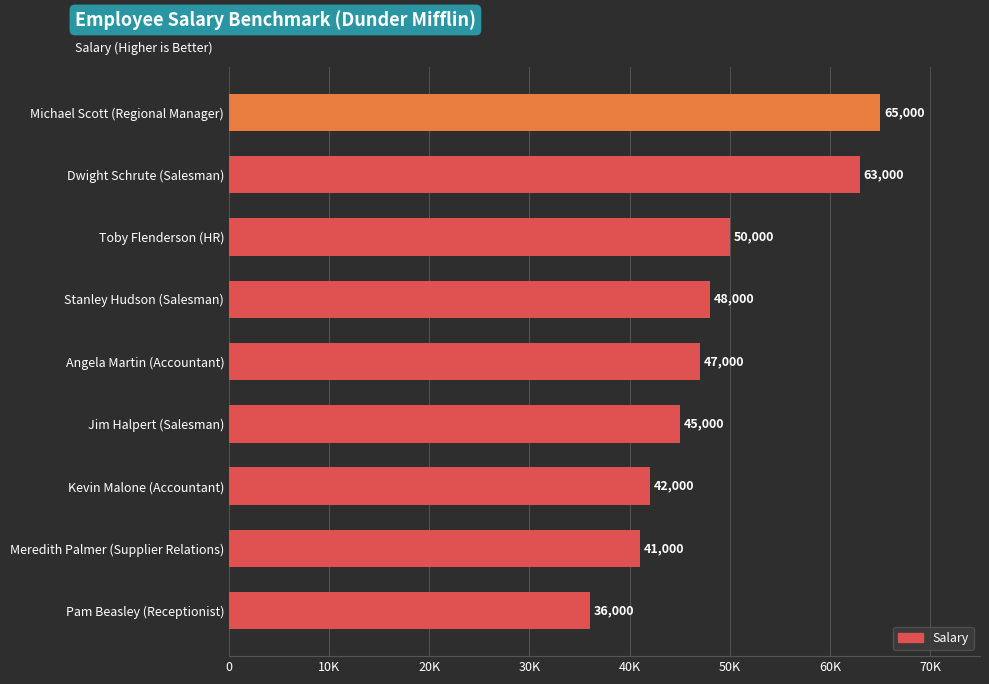

What is the average value?

48556